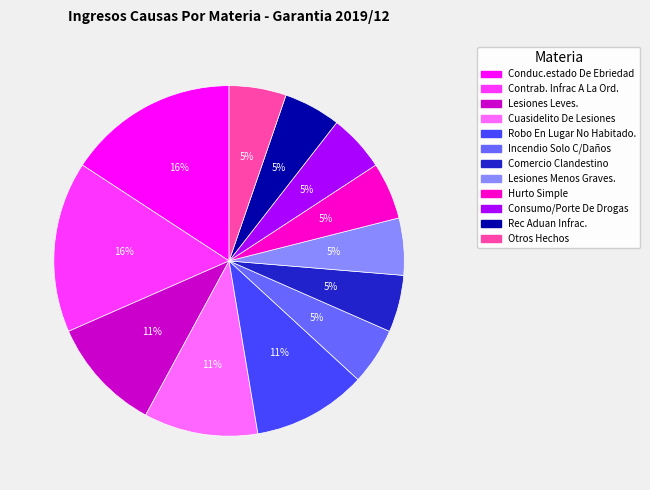

To the nearest percent, what is the difference between the largest and smallest slice percentages?

11%